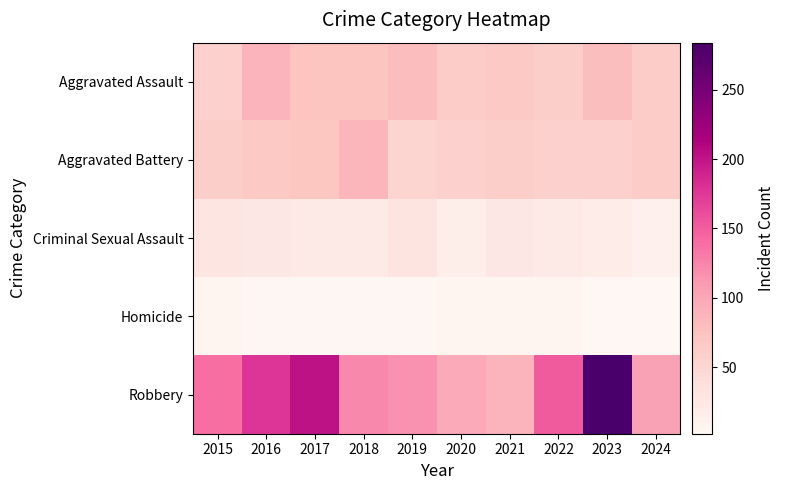

At which category does the chart reach its minimum across all series?

2024